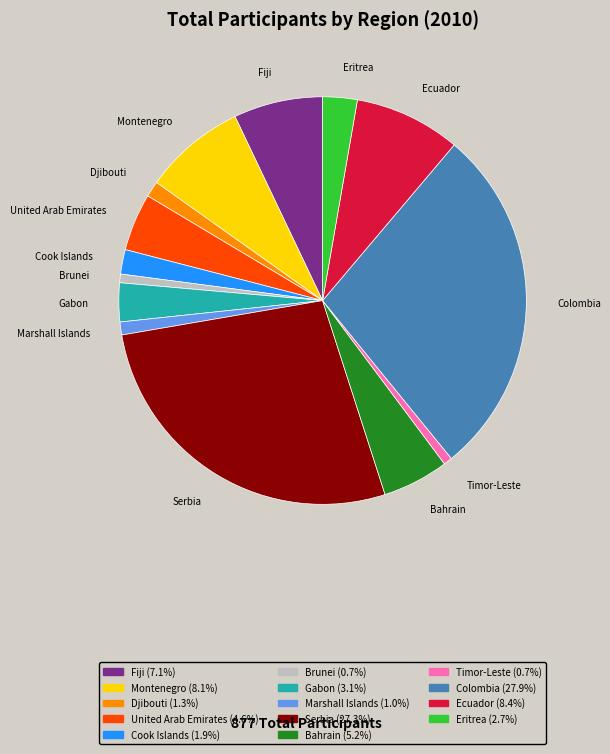

How many segments does this pie chart have?

14